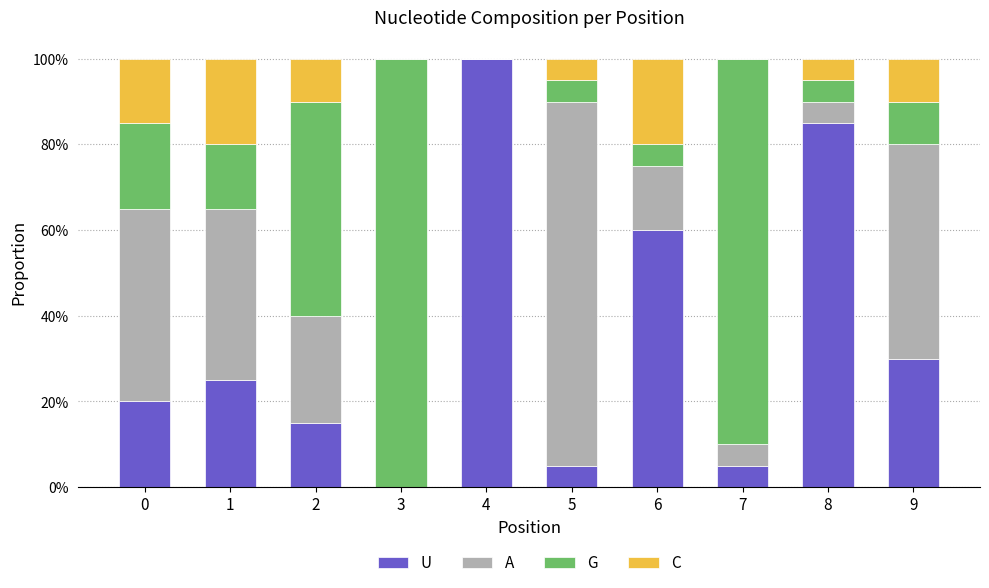

Are the bars grouped side by side (vs. stacked)?

No